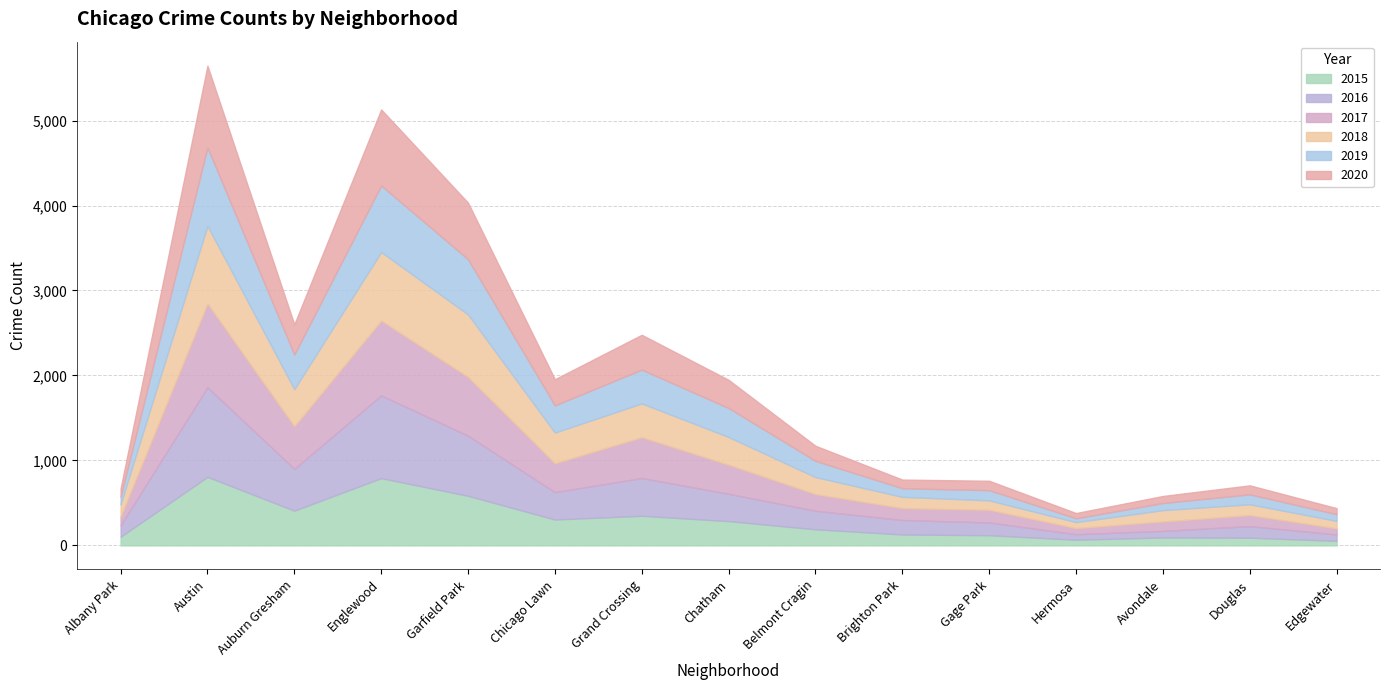

What is the minimum value for 2015?

54